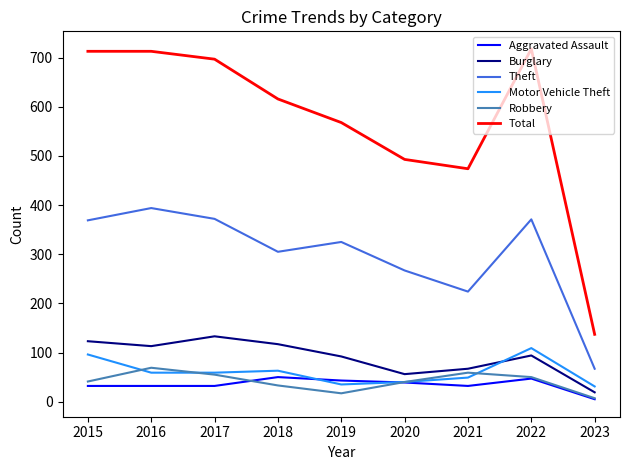

What is the maximum value for Robbery?

69